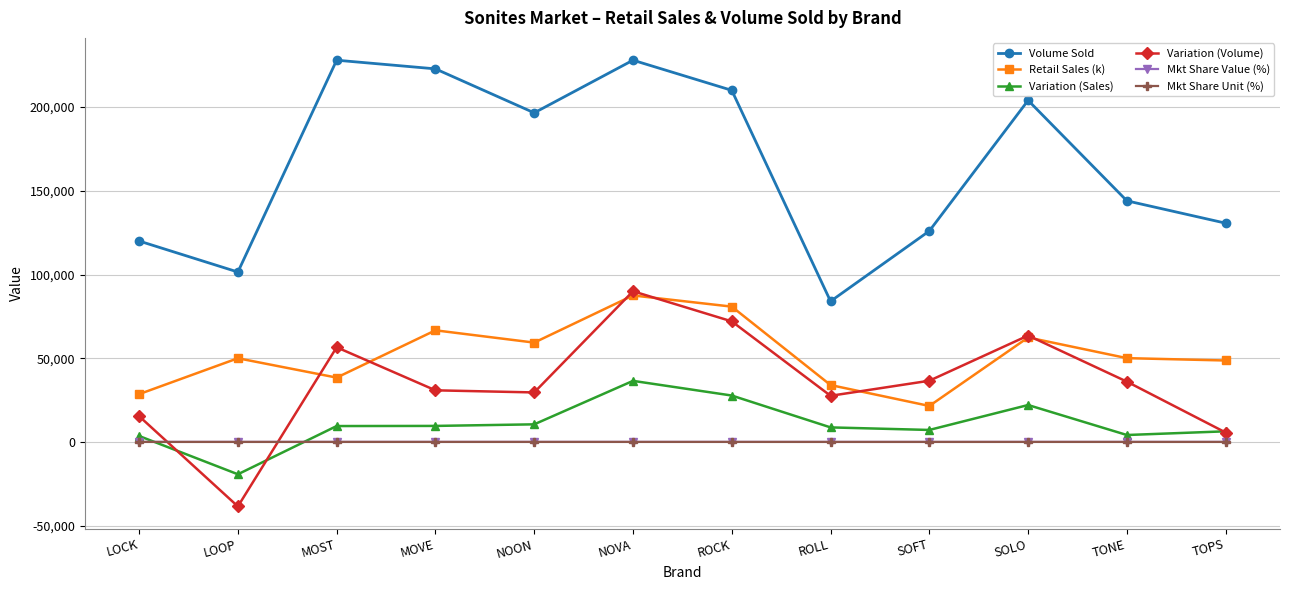

Is it true that Retail Sales (k) equals 80815.6 at ROCK?

True